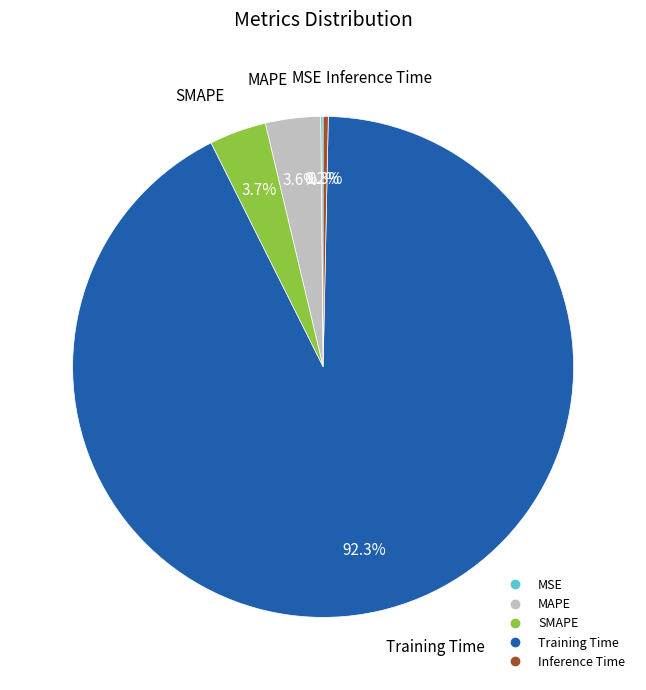

What percentage is the MAPE slice, to the nearest percent?

4%